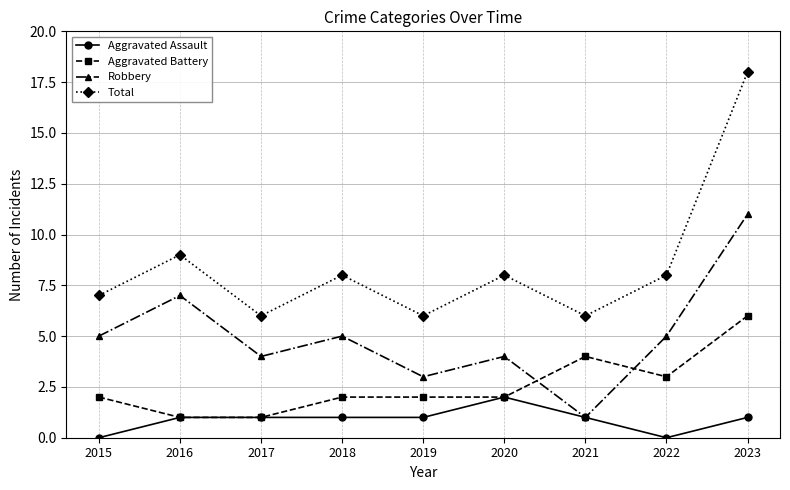

Reading left to right, extract all data points from this chart.

Aggravated Assault: 2015=0	2016=1	2017=1	2018=1	2019=1	2020=2	2021=1	2022=0	2023=1
Aggravated Battery: 2015=2	2016=1	2017=1	2018=2	2019=2	2020=2	2021=4	2022=3	2023=6
Robbery: 2015=5	2016=7	2017=4	2018=5	2019=3	2020=4	2021=1	2022=5	2023=11
Total: 2015=7	2016=9	2017=6	2018=8	2019=6	2020=8	2021=6	2022=8	2023=18